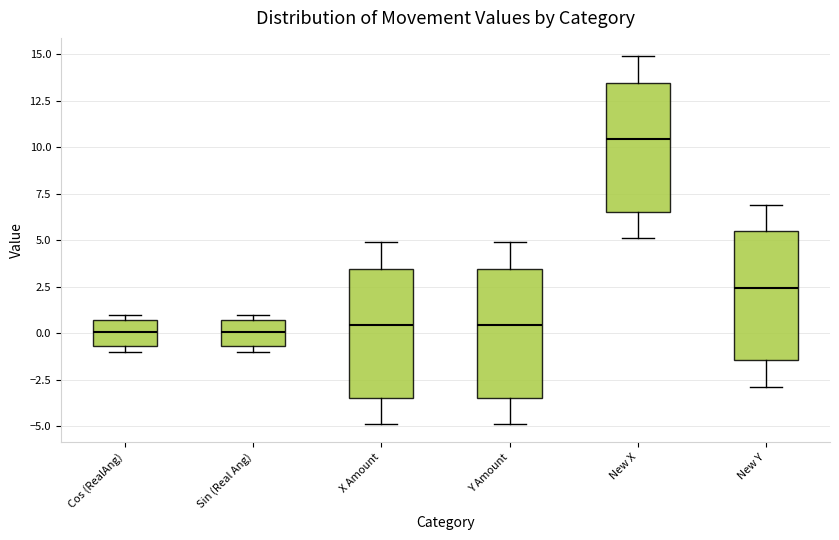

Reading left to right, transcribe this box plot: for each box, give where its median line is, the range the box spans, and where its two whiskers end, as read against the y-axis. The values are not printed on the chart, so give them approximately, as read against the axis.

Cos (RealAng): median 0.0, box -0.5 to 0.5, whiskers -1.0 to 1.0
Sin (Real Ang): median 0.0, box -0.5 to 0.5, whiskers -1.0 to 1.0
X Amount: median 0.5, box -3.5 to 3.5, whiskers -5.0 to 5.0
Y Amount: median 0.5, box -3.5 to 3.5, whiskers -5.0 to 5.0
New X: median 10.5, box 6.5 to 13.5, whiskers 5.0 to 15.0
New Y: median 2.5, box -1.5 to 5.5, whiskers -3.0 to 7.0